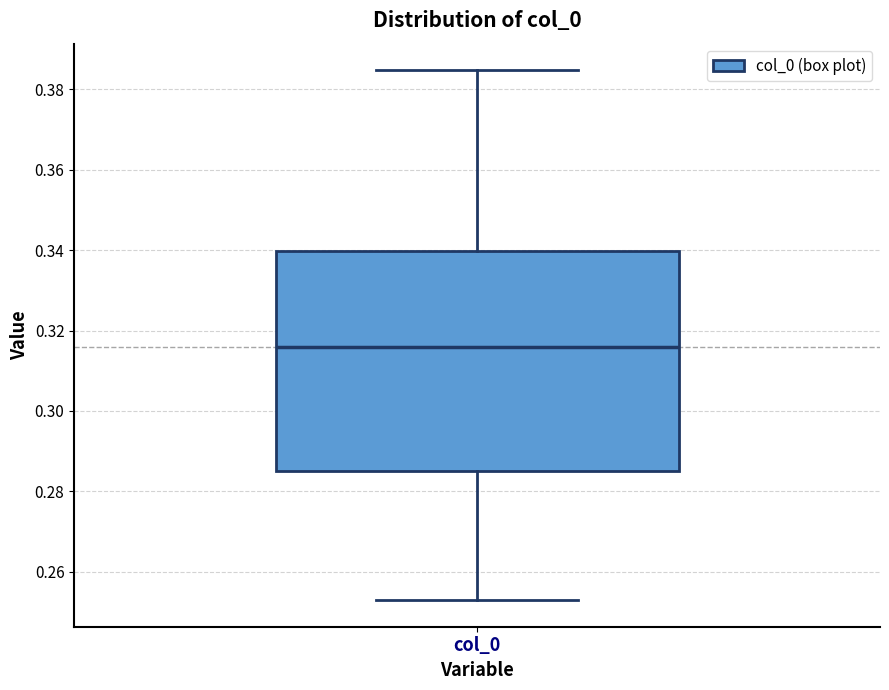

Transcribe this box plot: give where the median line is, the range the box spans, and where the two whiskers end, as read against the y-axis. The values are not printed on the chart, so give them approximately, as read against the axis.

median 0.316, box 0.284 to 0.340, whiskers 0.252 to 0.384